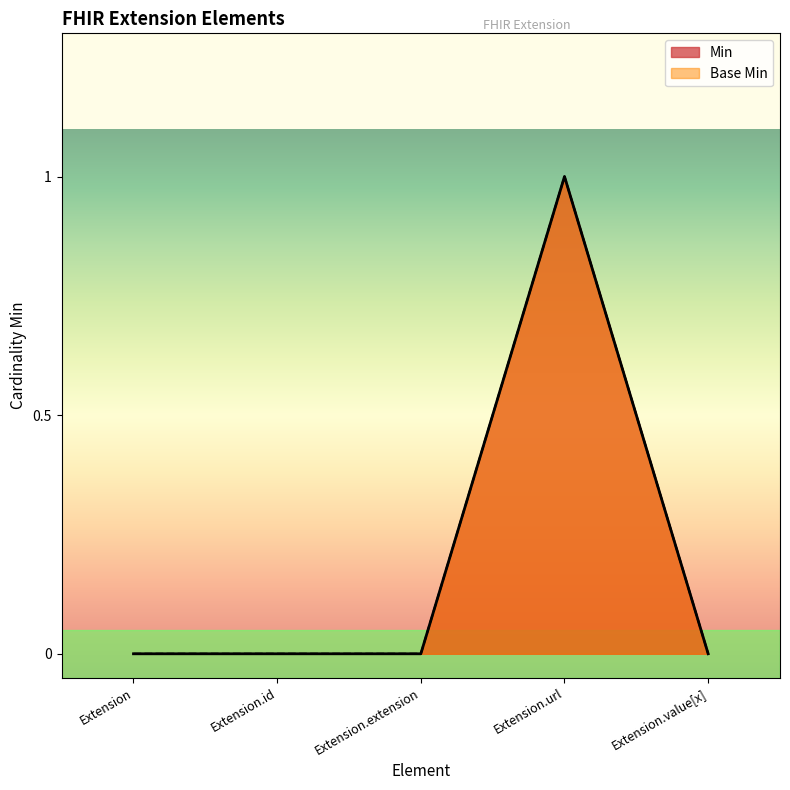

Reading right to left, transcribe all the data shown in this chart.

Min: 0	1	0	0	0
Base Min: 0	1	0	0	0